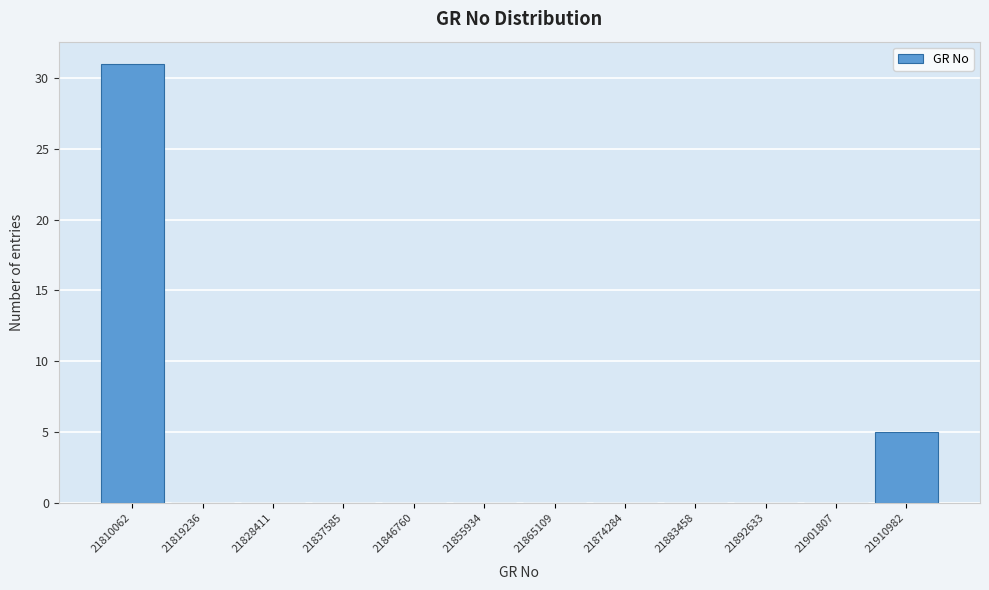

Reading right to left, what are all the values shown in this chart?

21910982=5	21901807=0	21892633=0	21883458=0	21874284=0	21865109=0	21855934=0	21846760=0	21837585=0	21828411=0	21819236=0	21810062=31